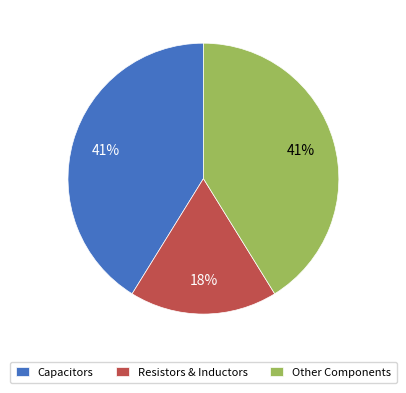

To the nearest percent, what percentage of the pie is Other Components?

41%